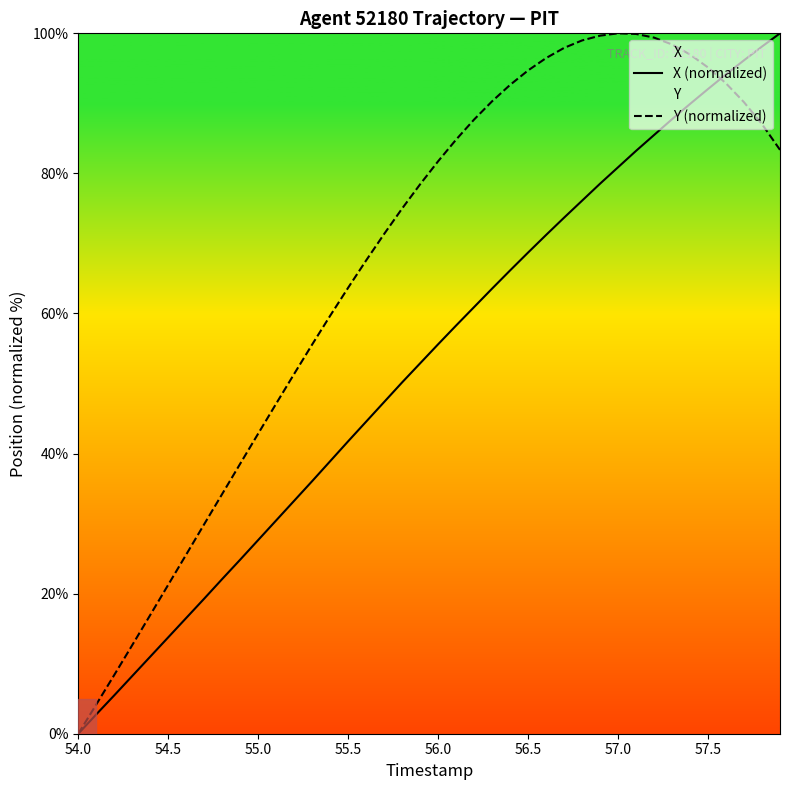

Where does the X (normalized) series first go above 55?

56.0